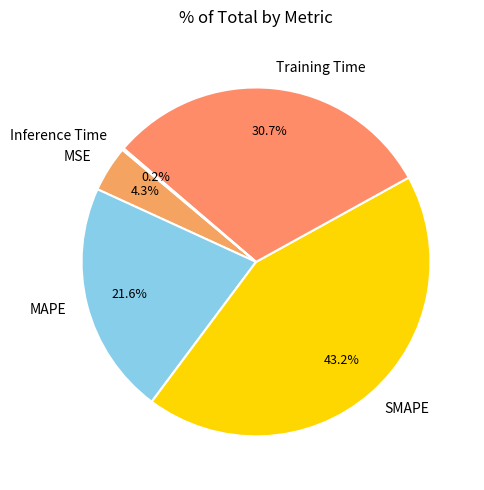

Which has a higher value, MAPE or MSE?

MAPE